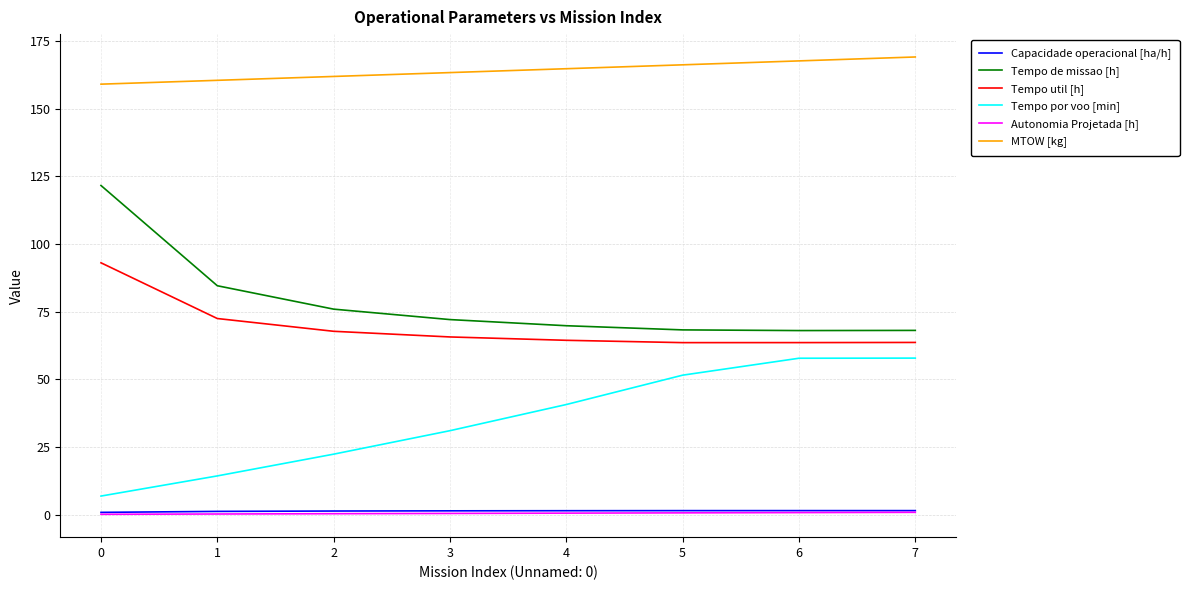

Is it true that Tempo por voo [min] equals 51.5 at 5?

True